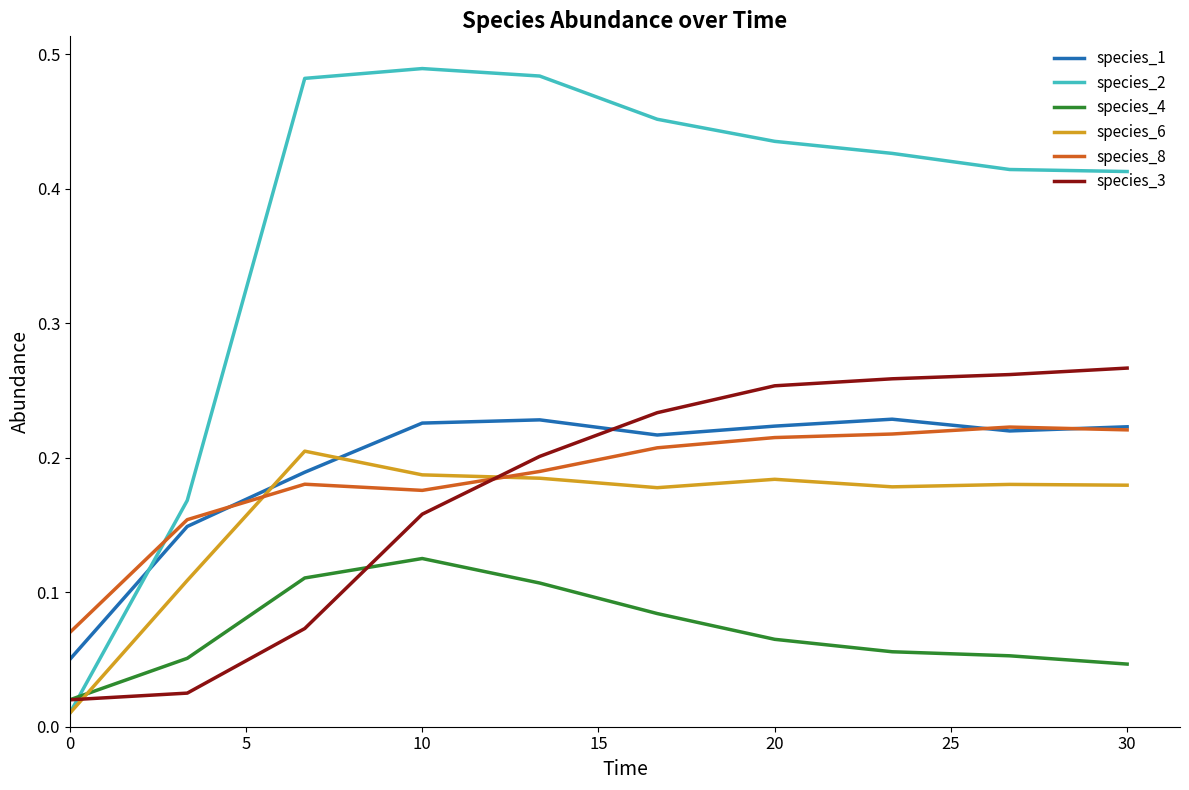

Which series ends up on top after the final intersection of species_4 and species_6?

species_6